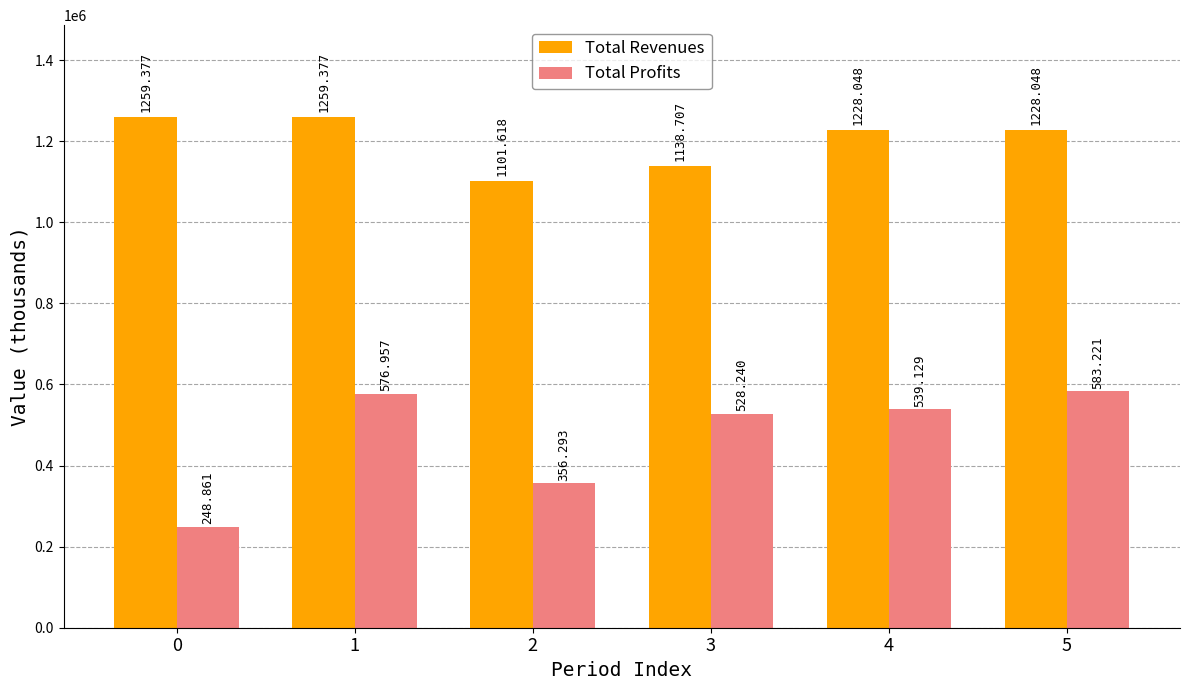

At how many categories does at least one series exceed 985566?

6